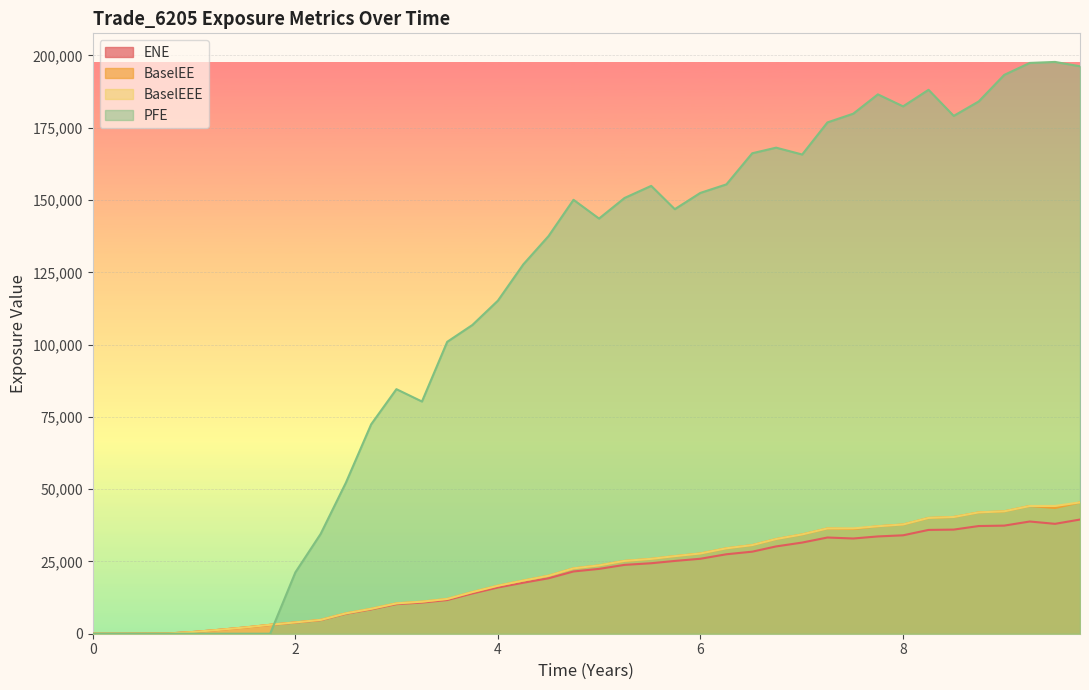

Where is the first local maximum for BaselEE?

7.25336